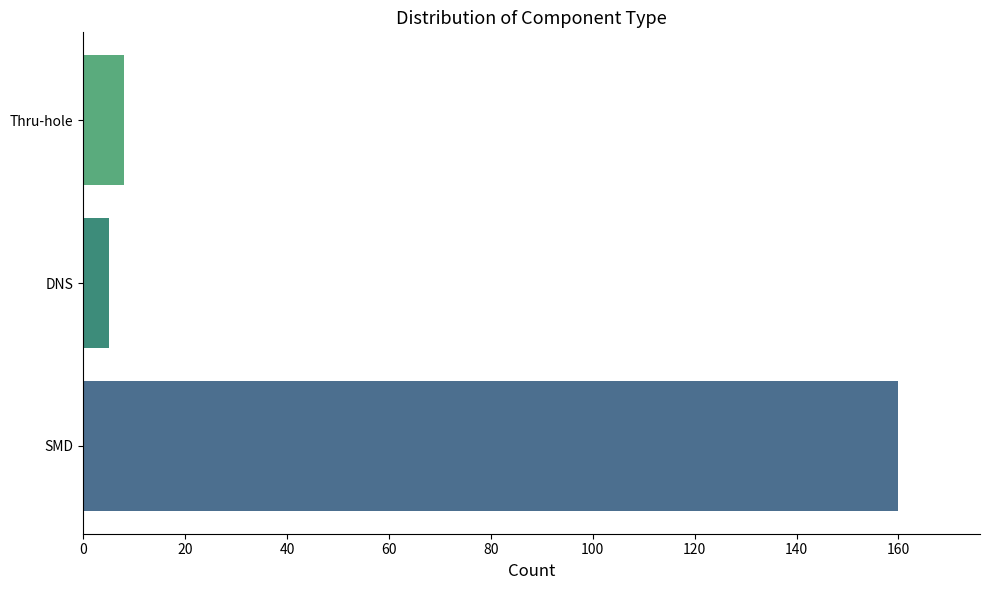

List the labels in order of value, smallest first.

DNS, Thru-hole, SMD